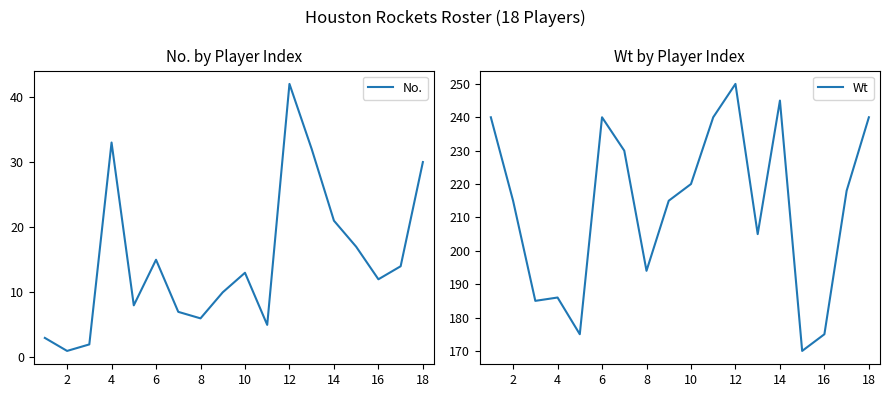

What is the greatest value displayed?

250